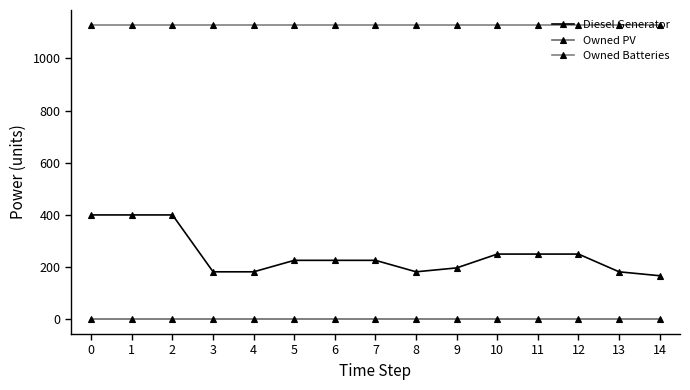

Between 1 and 3, which series saw the biggest shift?

Diesel Generator